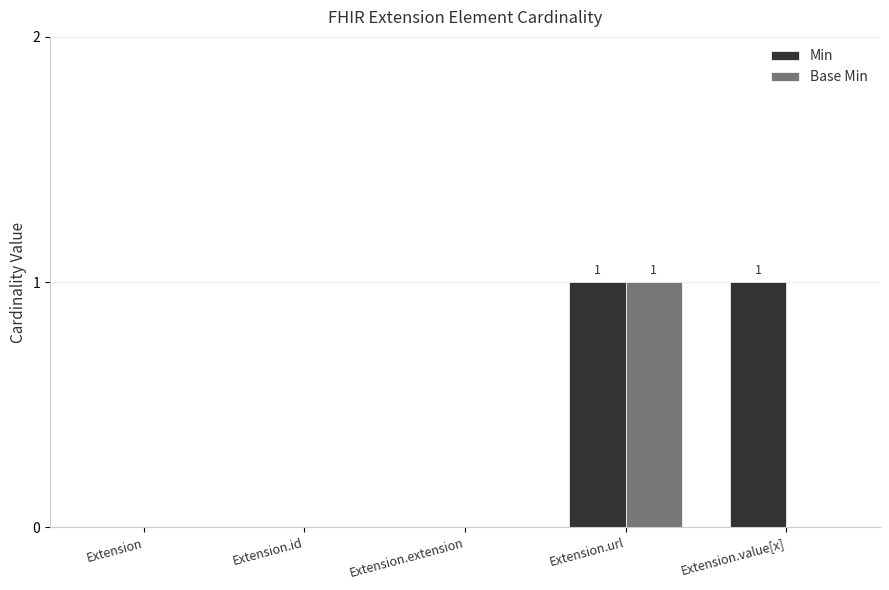

Is it true that Min equals 0 at Extension.id?

True